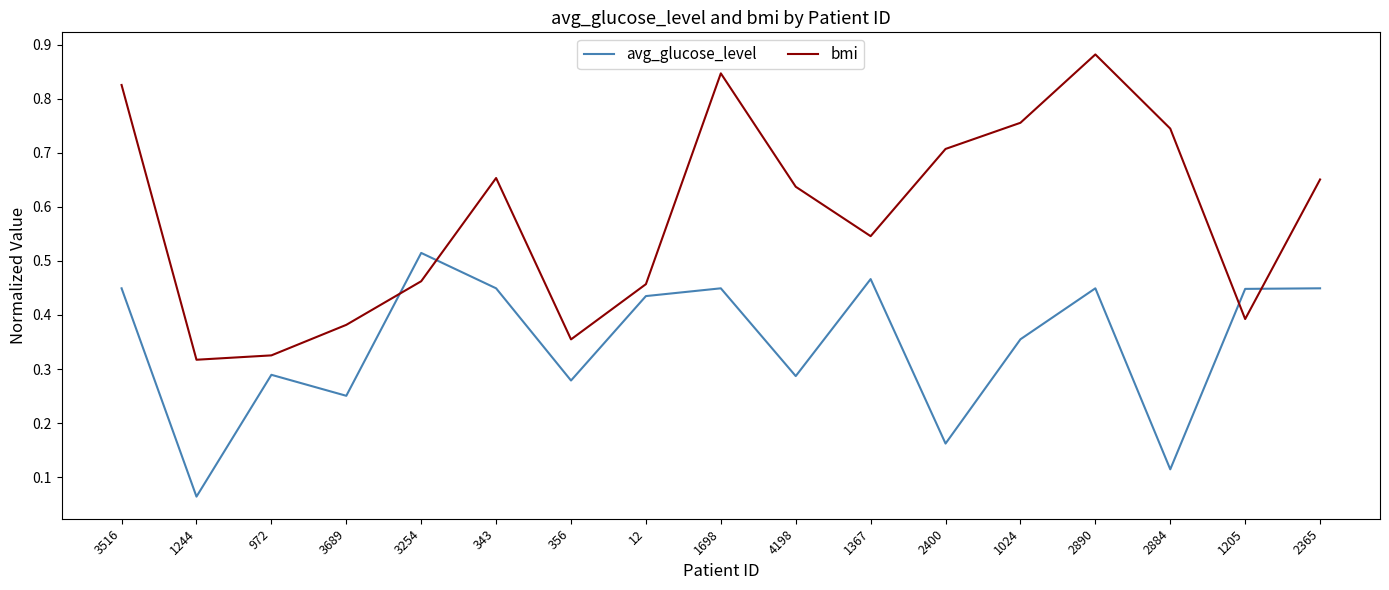

At 3254, list the series in order from smallest to largest.

bmi, avg_glucose_level